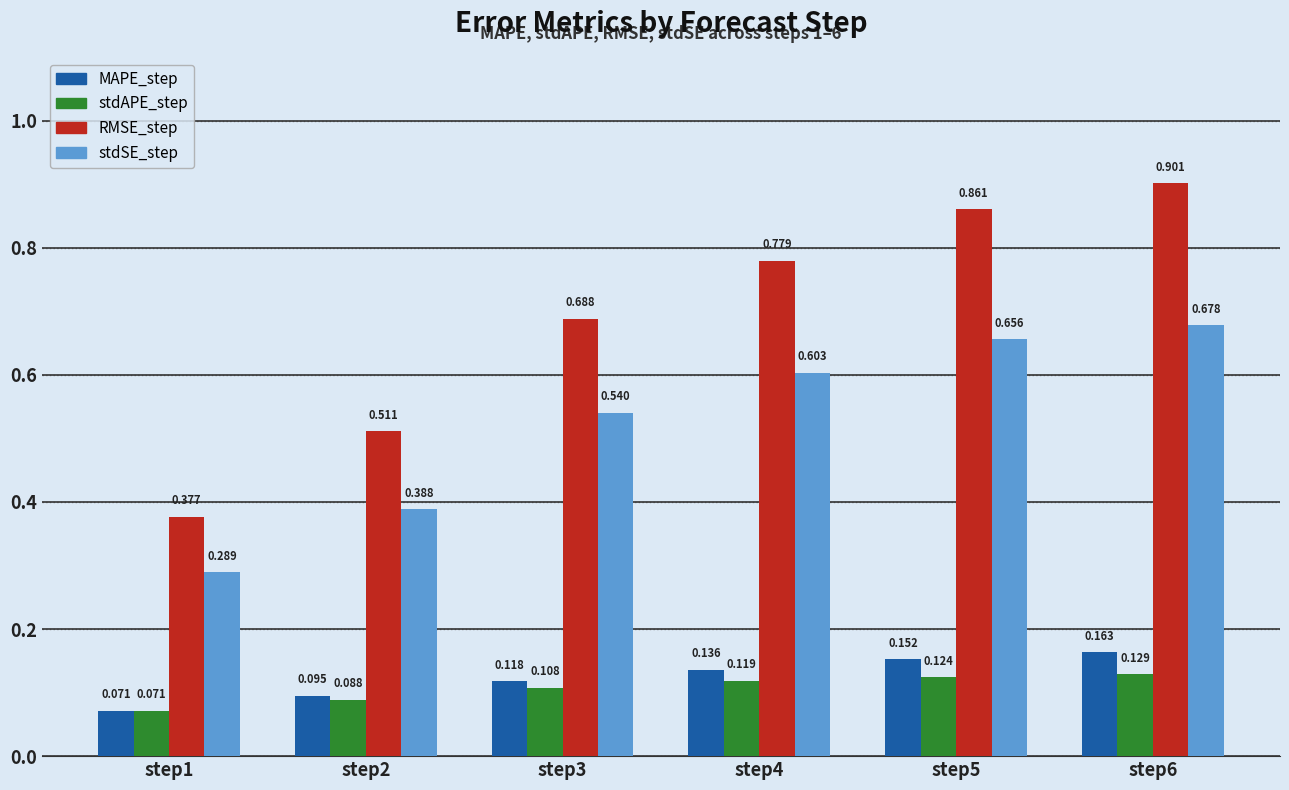

Which series has the widest spread of values?

RMSE_step